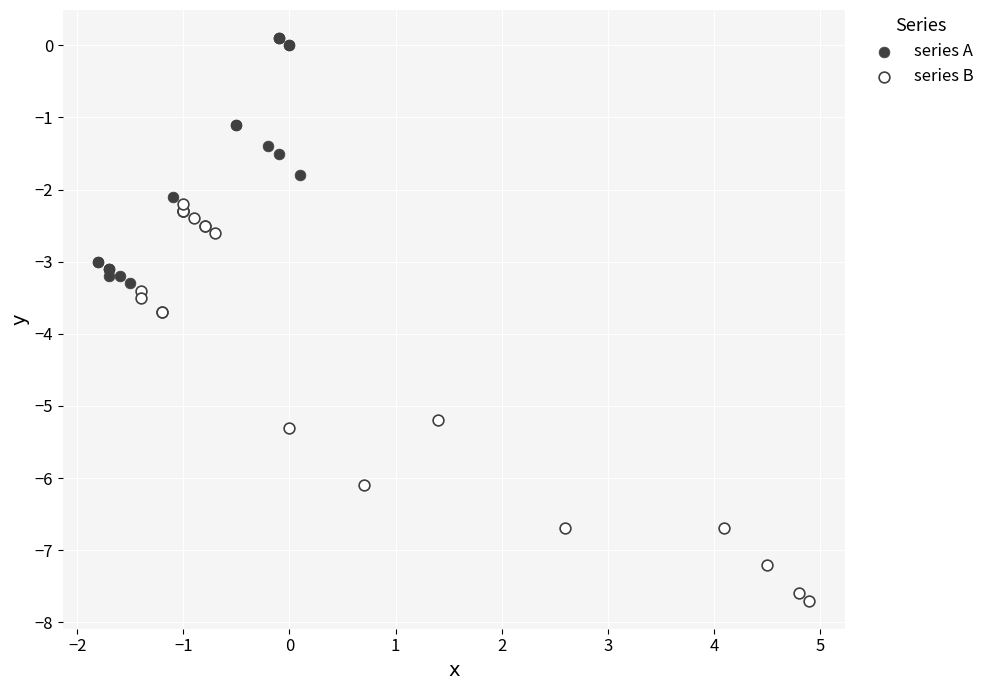

Which series contains the highest Y value?

series A